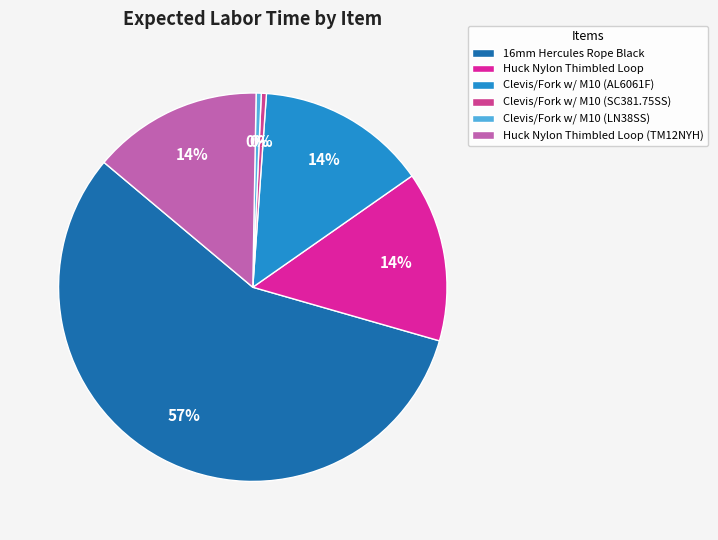

Which category has the biggest portion of the pie?

16mm Hercules Rope Black